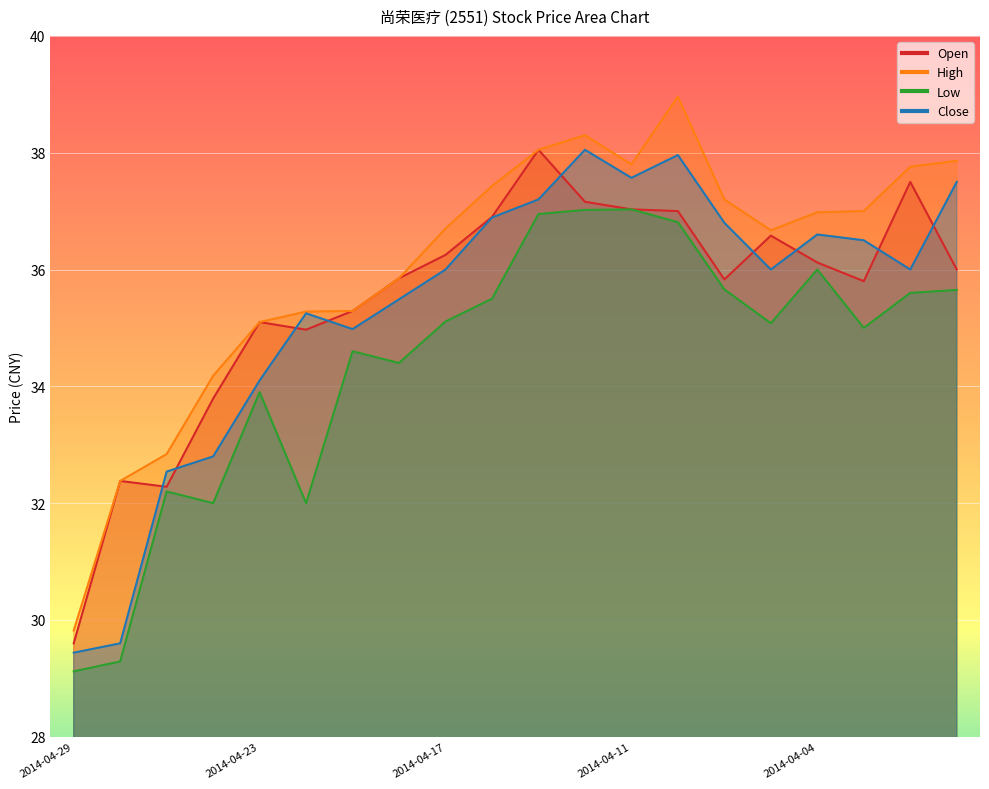

How many intersections are there between Open and Close?

9